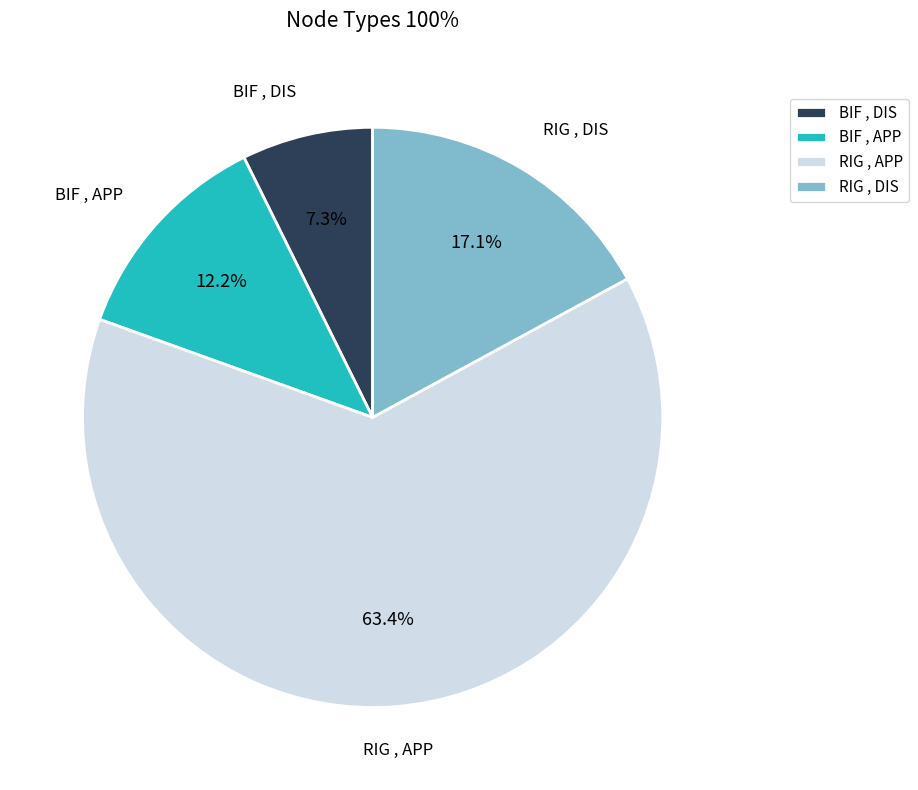

What is the largest slice in the pie chart?

RIG , APP